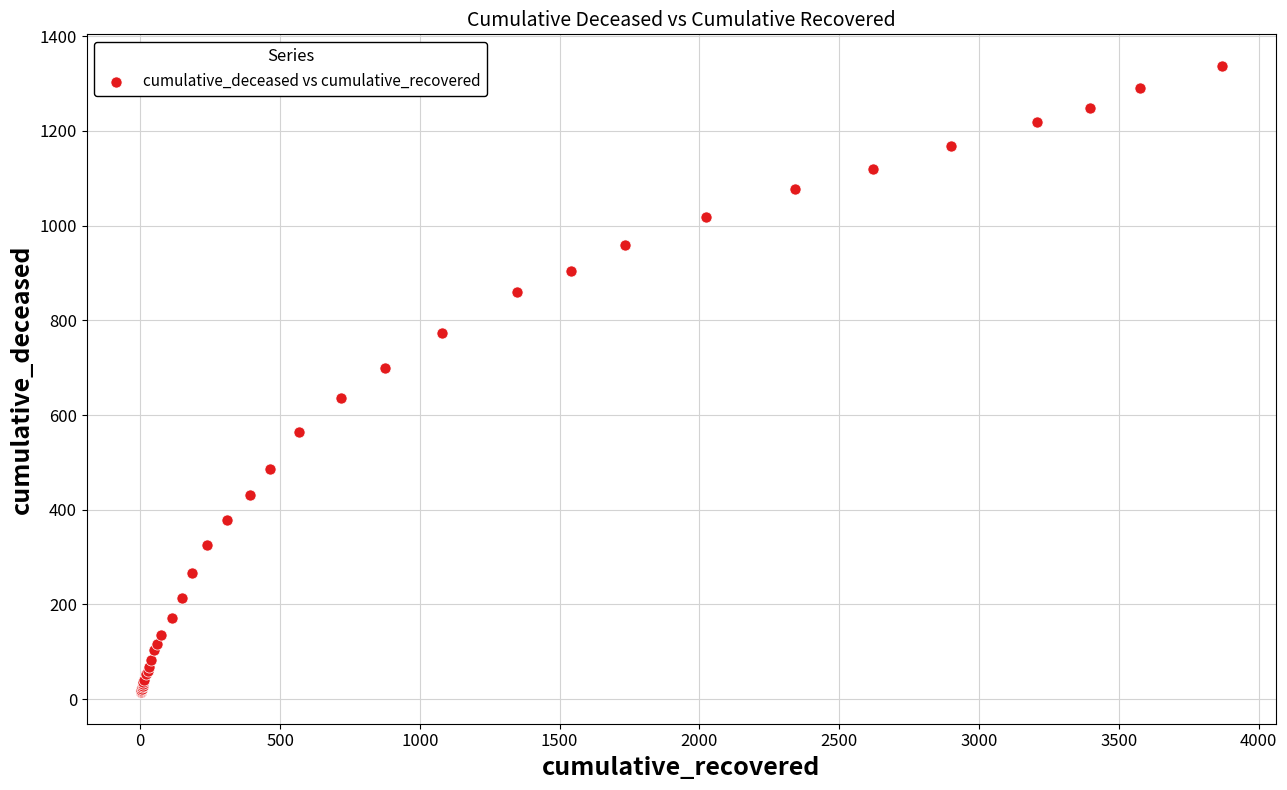

What Y value in the scatter plot is closest to 676?

699